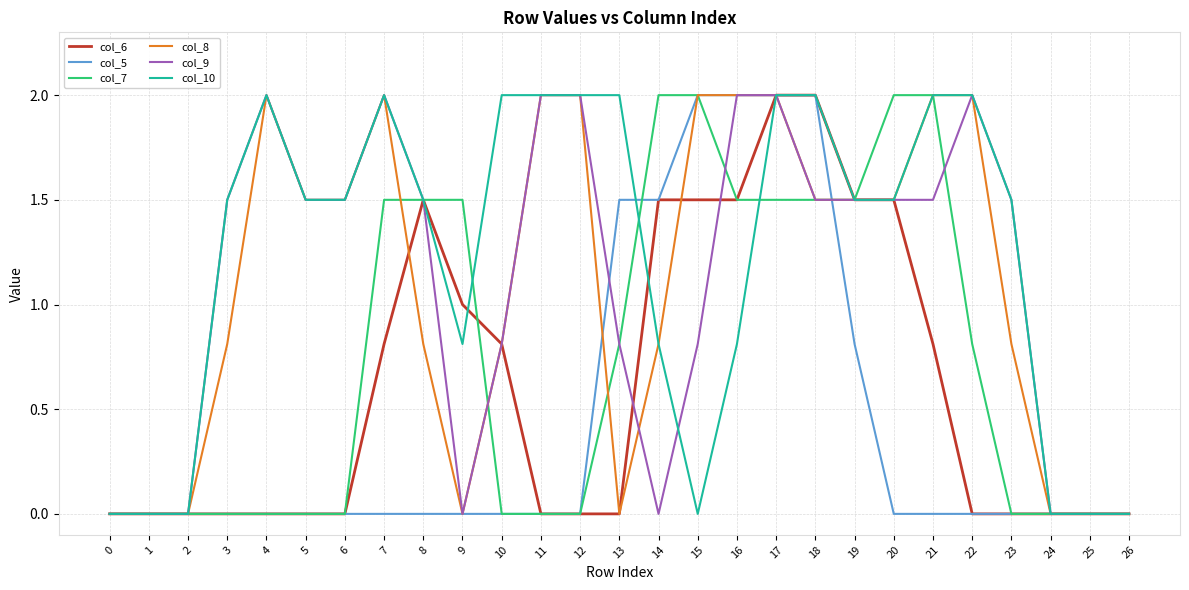

At which category is the sum across all series the highest?

17